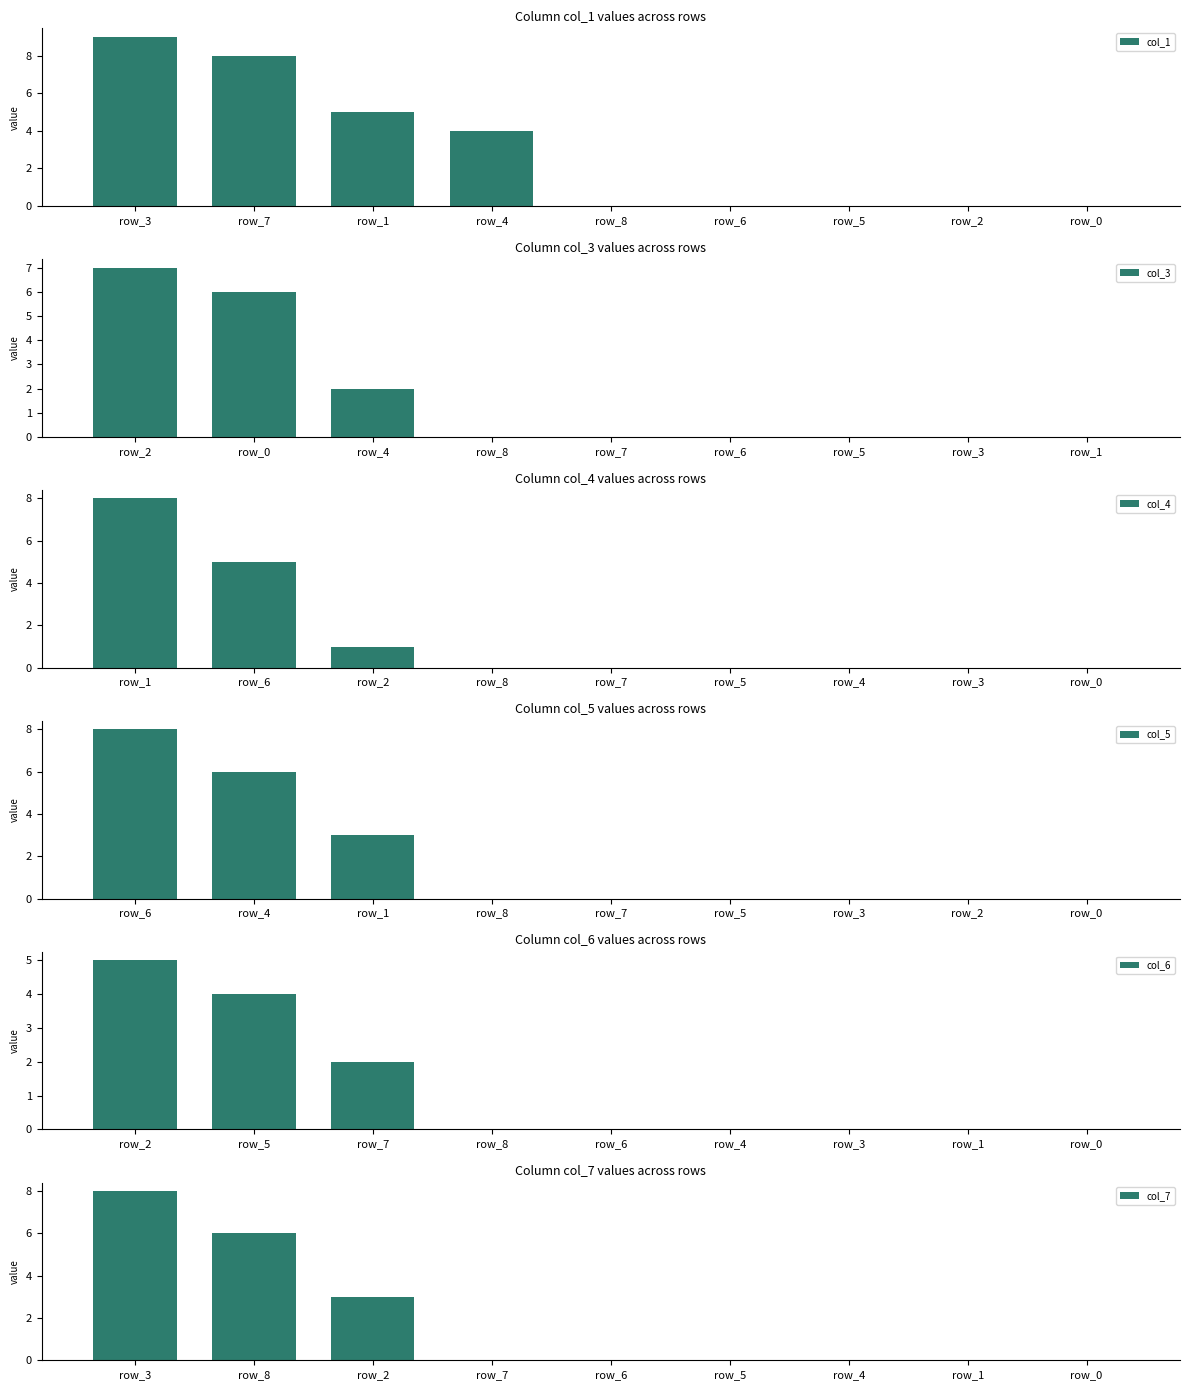

What is the average value of the col_1 series?

3